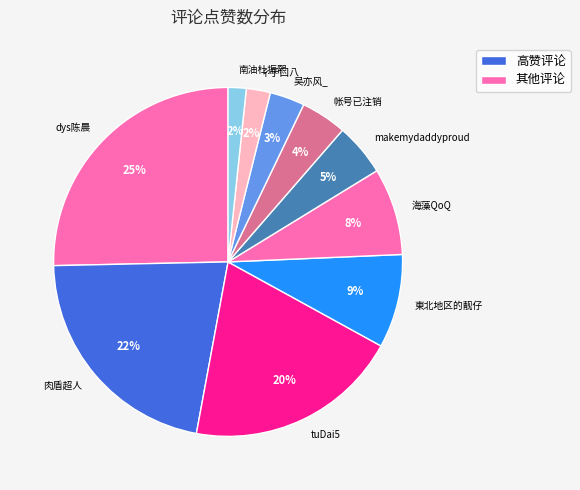

What is the largest slice in the pie chart?

dys陈晨